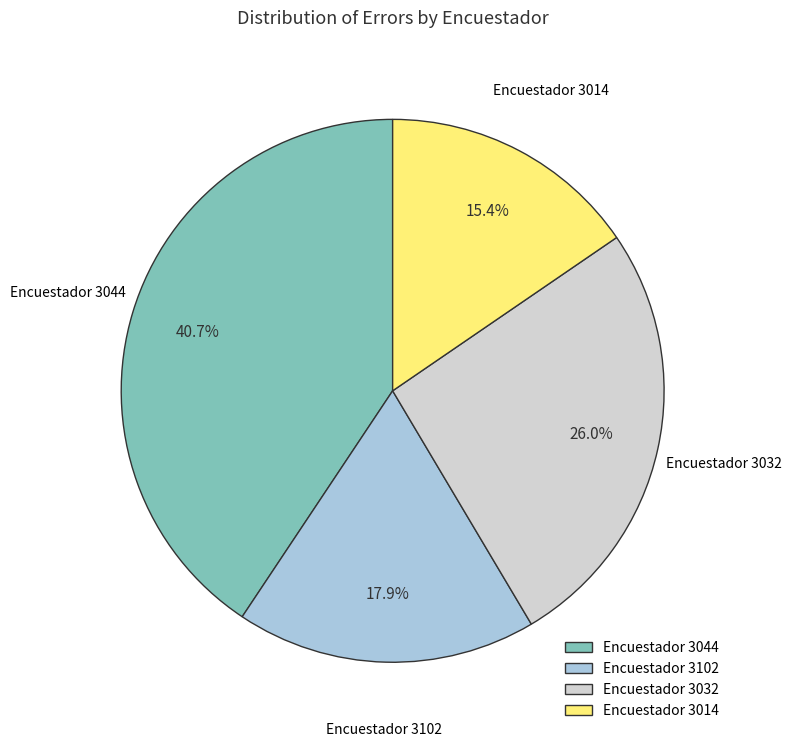

Rank the categories by value from highest to lowest.

Encuestador 3044, Encuestador 3032, Encuestador 3102, Encuestador 3014